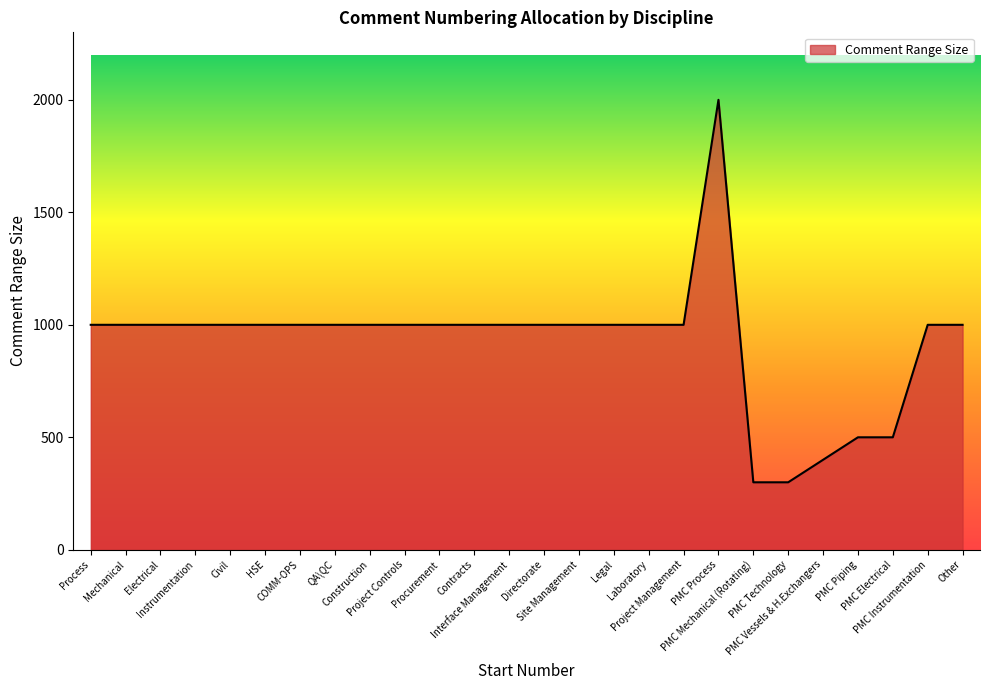

How many lines are shown in the chart?

1